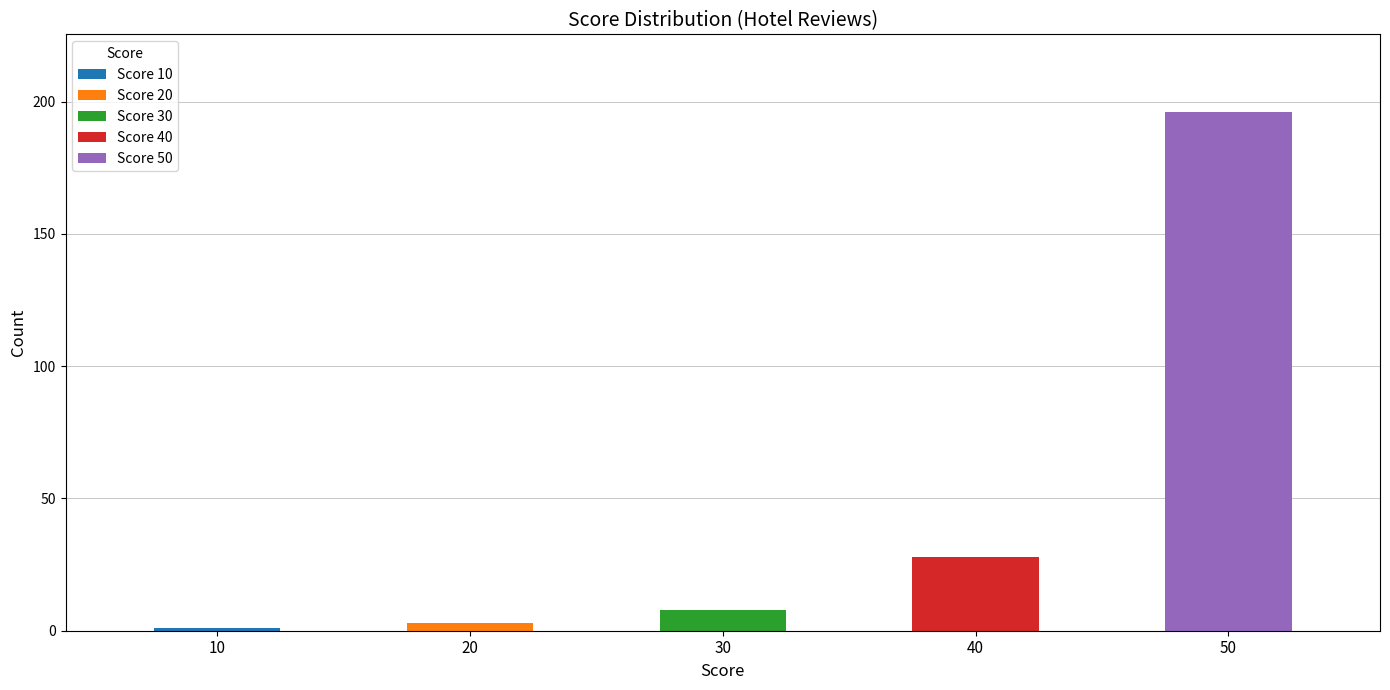

What is the ratio of the value at 50 to the value at 40?

7.0